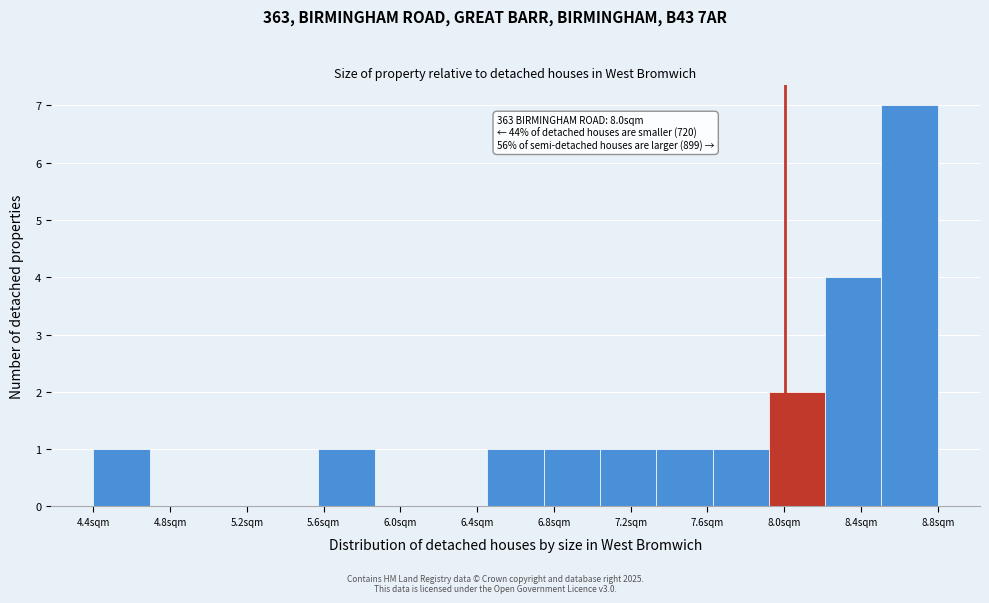

Over which range of the x-axis is the bar tallest?

8.50 to 8.80